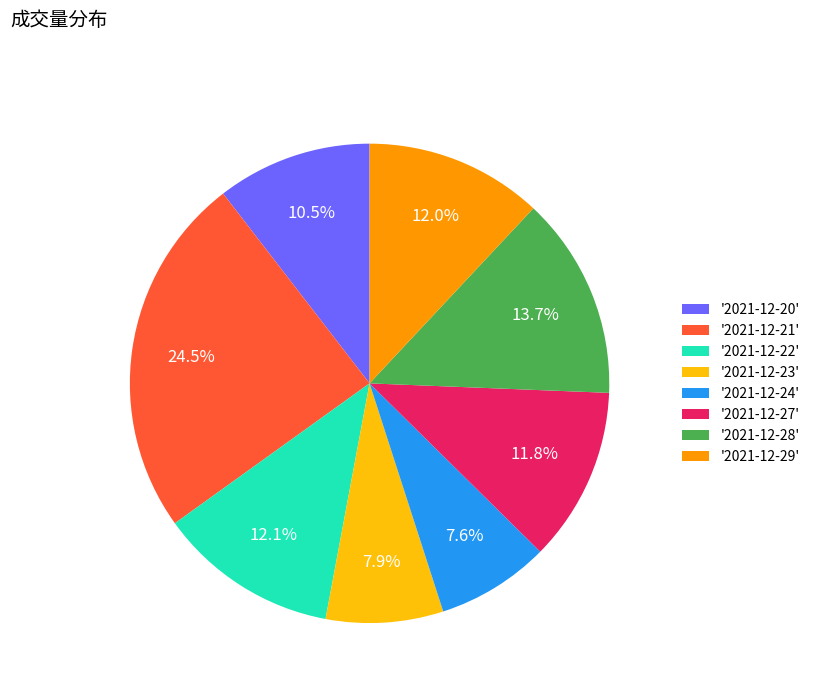

Which category has the biggest portion of the pie?

'2021-12-21'